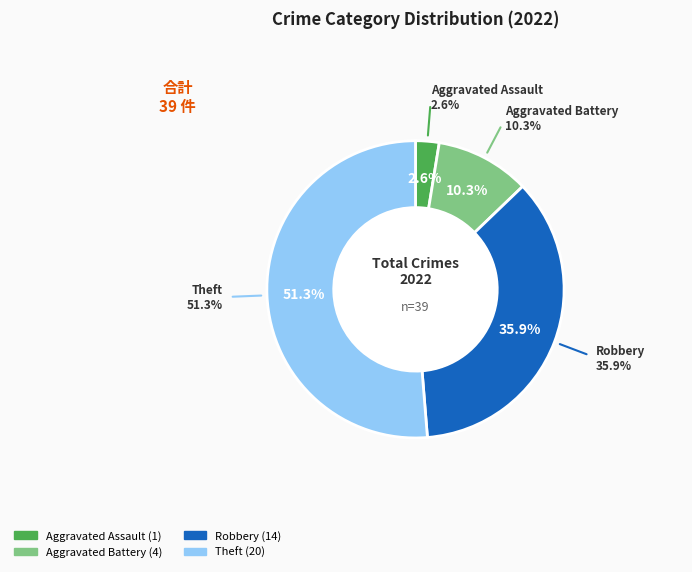

To the nearest percent, what portion does Aggravated Battery represent?

10%